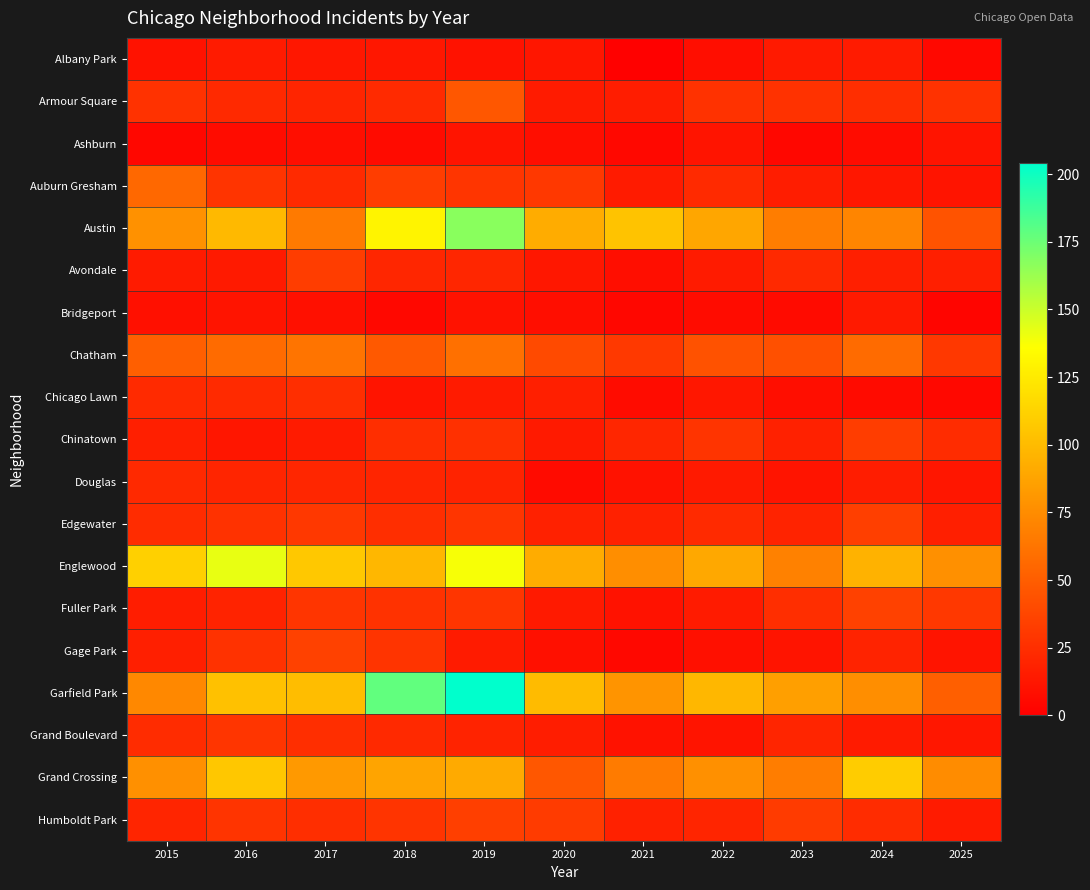

Rank the series by their maximum value, from lowest to highest.

Ashburn, Bridgeport, Albany Park, Douglas, Chicago Lawn, Grand Boulevard, Avondale, Chinatown, Edgewater, Humboldt Park, Fuller Park, Gage Park, Armour Square, Auburn Gresham, Chatham, Grand Crossing, Englewood, Austin, Garfield Park